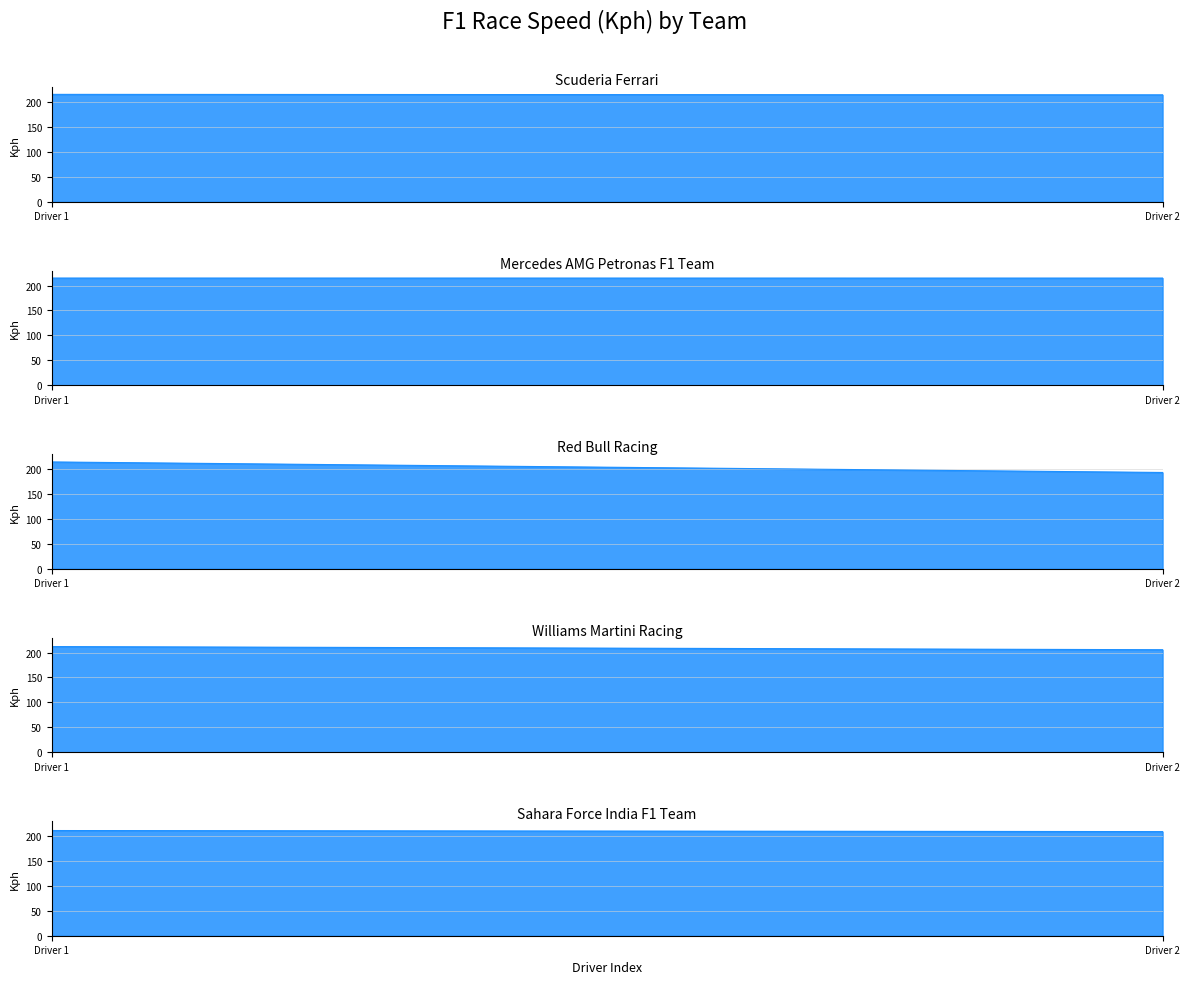

Reading left to right, list all the values displayed in this chart.

Scuderia Ferrari: 215.4	214.5
Mercedes AMG Petronas F1 Team: 215.0	214.9
Red Bull Racing: 214.2	193.1
Williams Martini Racing: 211.9	205.6
Sahara Force India F1 Team: 211.0	208.8